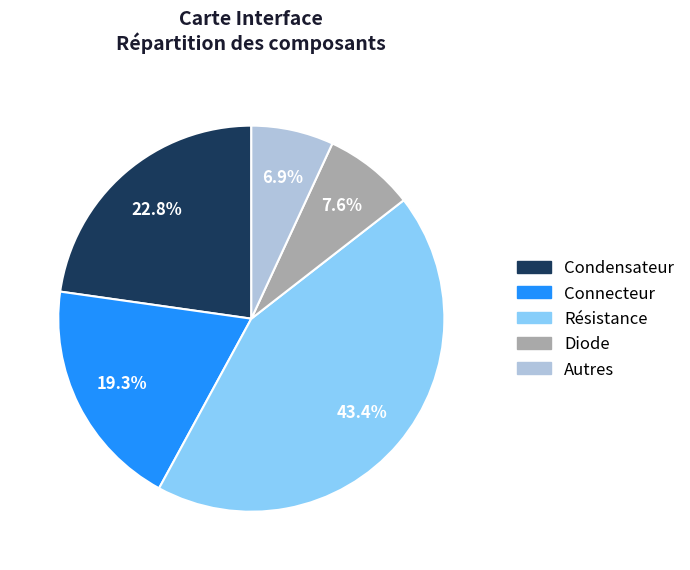

Which slice is the largest?

Résistance